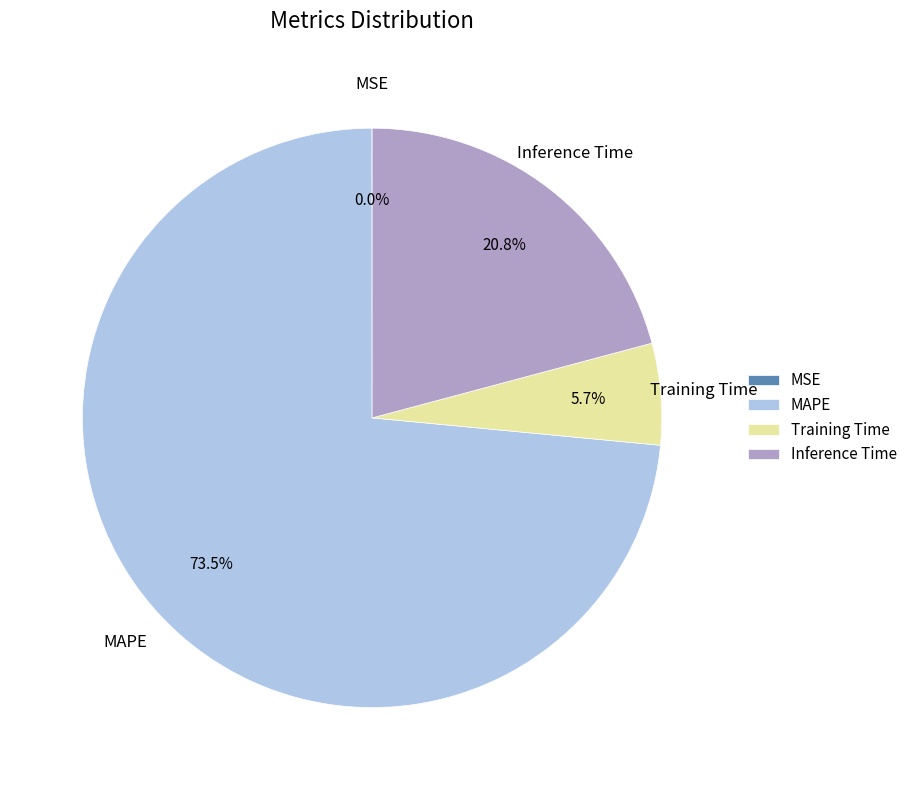

Which slice represents more than half of the pie?

MAPE